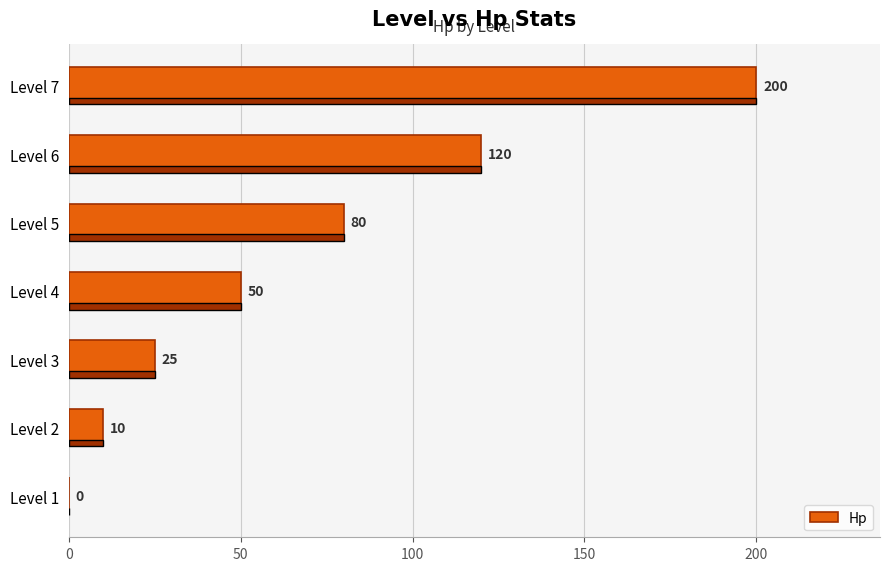

What is the sum of the values at Level 4 and Level 7?

250